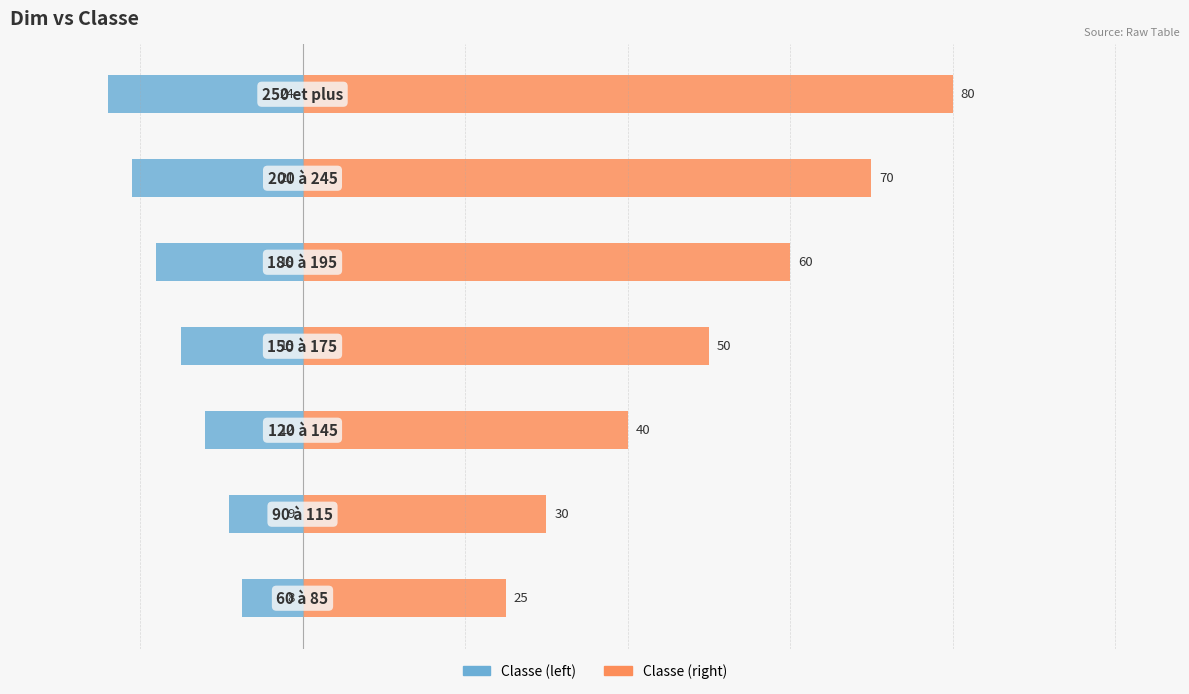

What are all the series names shown in the legend?

Classe (left), Classe (right)